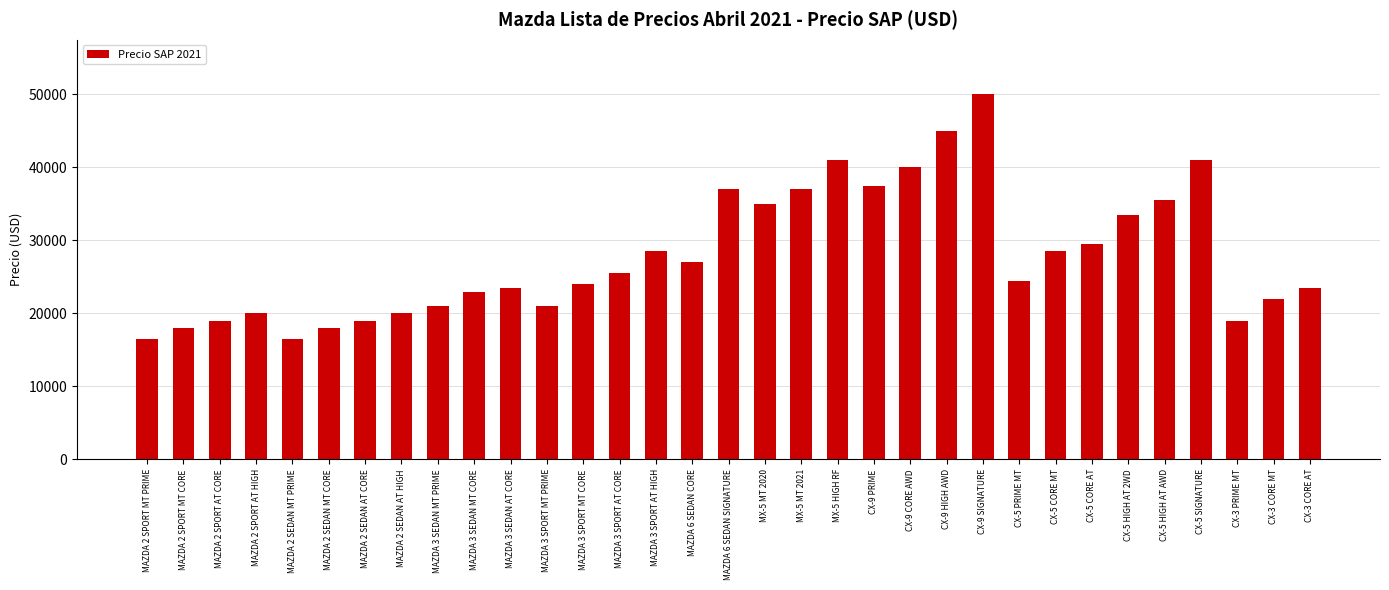

What is the average value?

27869